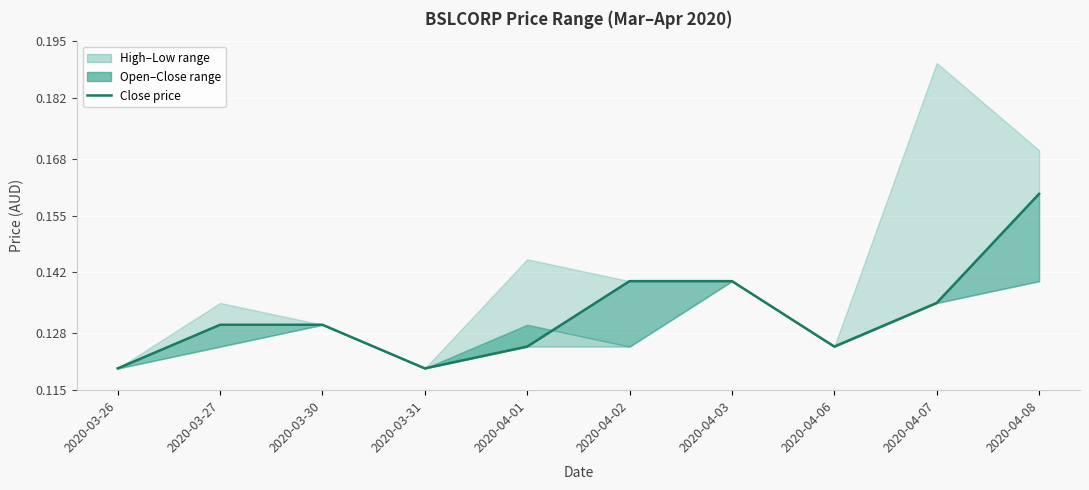

True or false: there are more than 0 points higher than both neighbors.

False